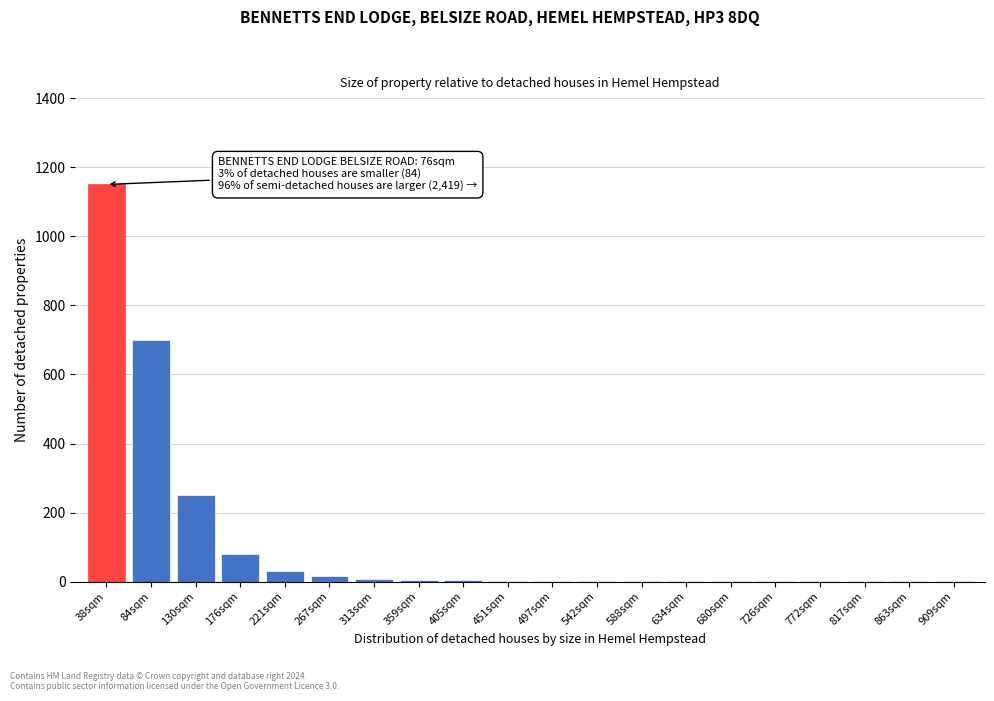

The value at 84sqm is 196. True or false?

False